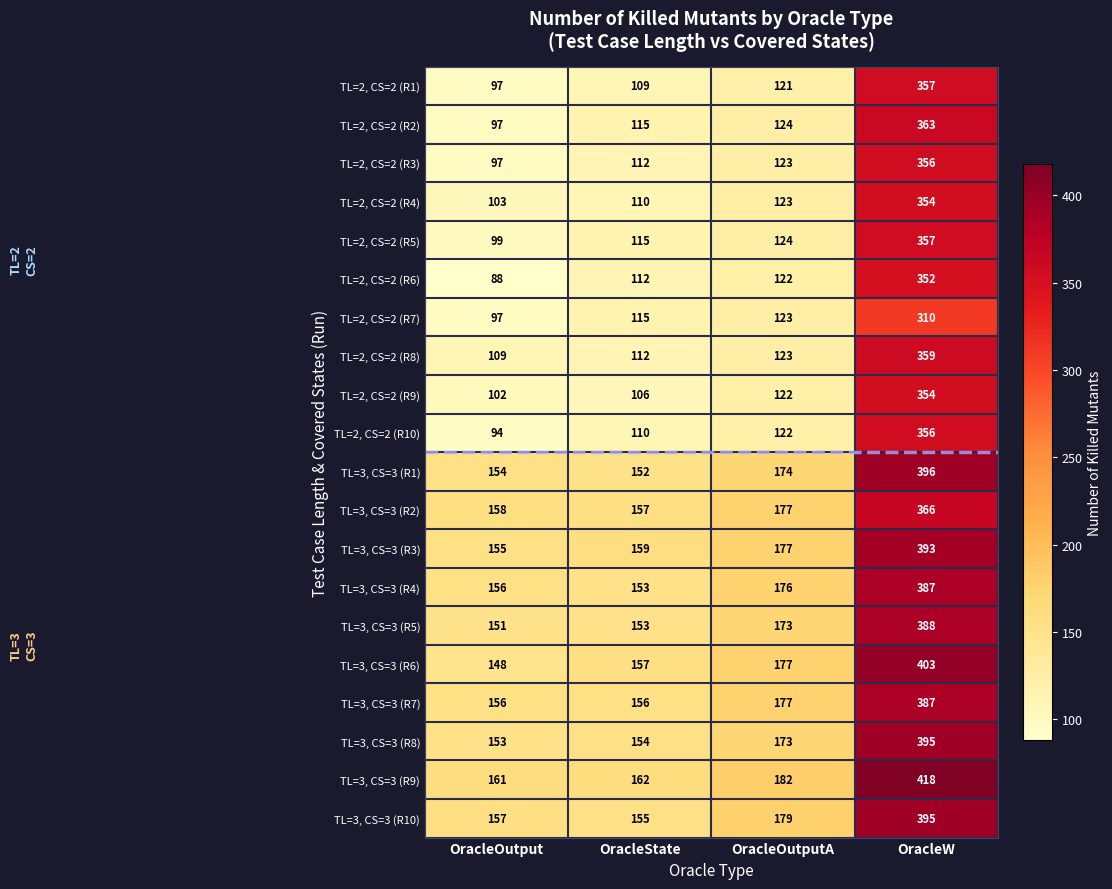

What value does the TL=3, CS=3 (R10) series have at OracleOutputA, to the nearest 5?

180